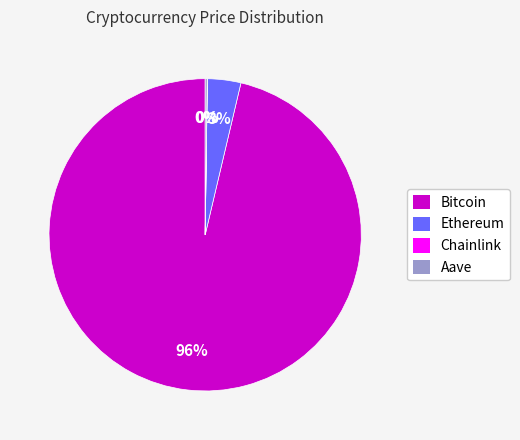

Is it true that Bitcoin is 96% of the pie?

True